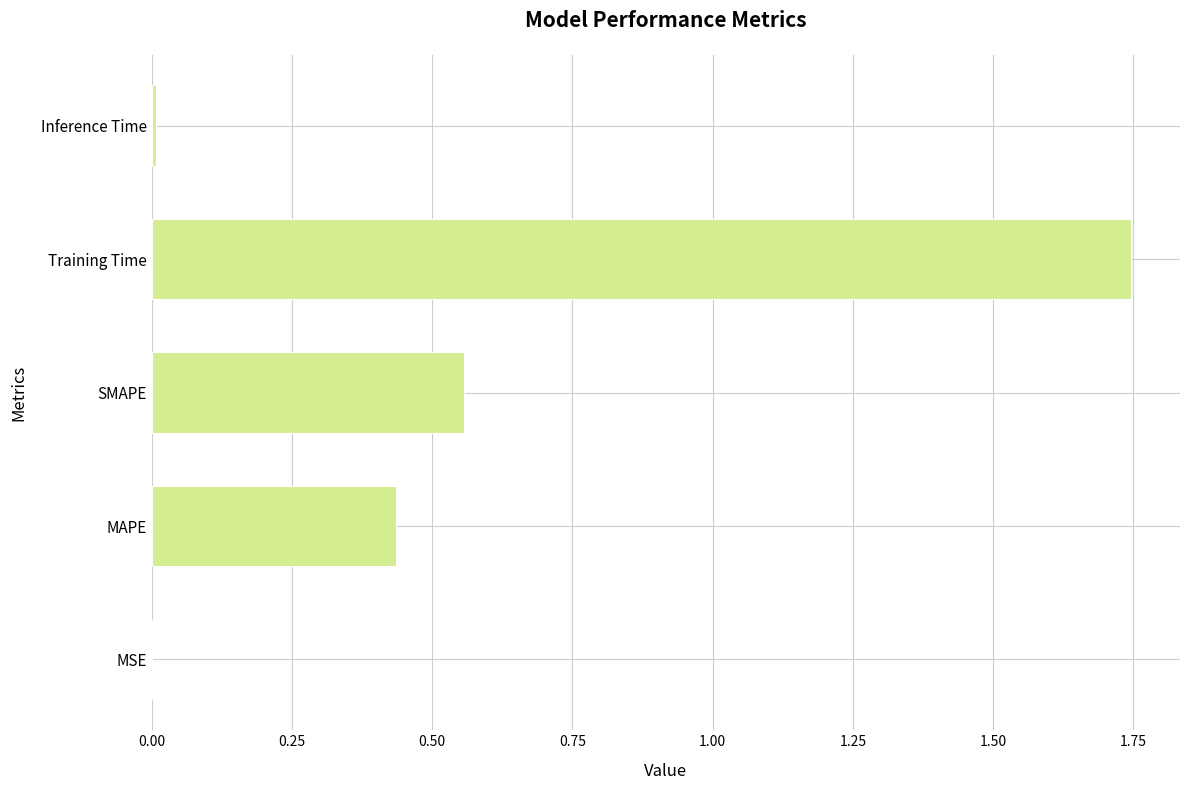

What is the sum of all values?

2.7